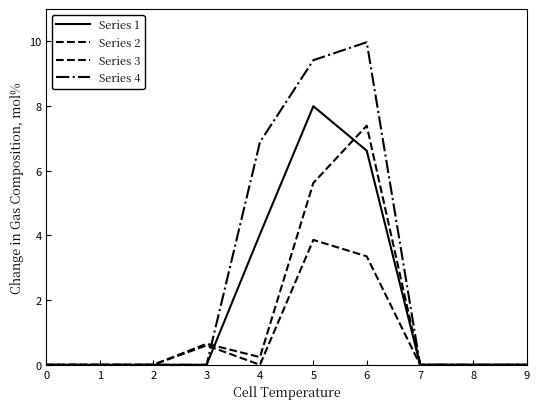

What is the difference between the maximum and minimum values in the Series 1 series?

8.0